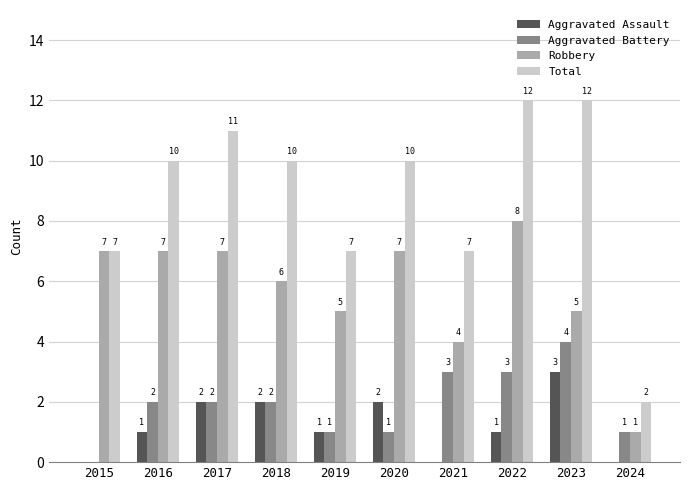

What is the sum of all Aggravated Battery values?

19